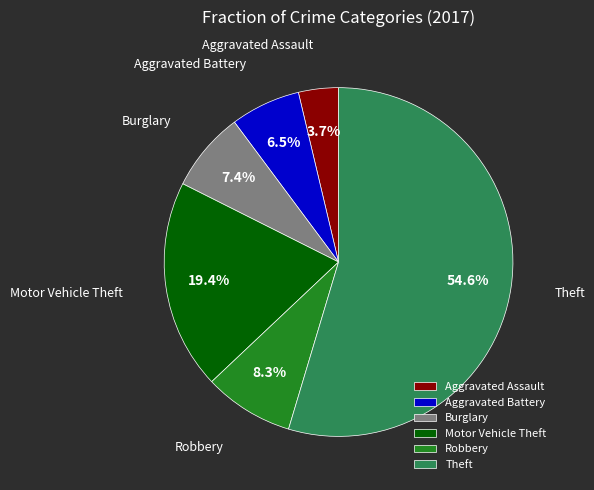

How many slices are in this pie chart?

6